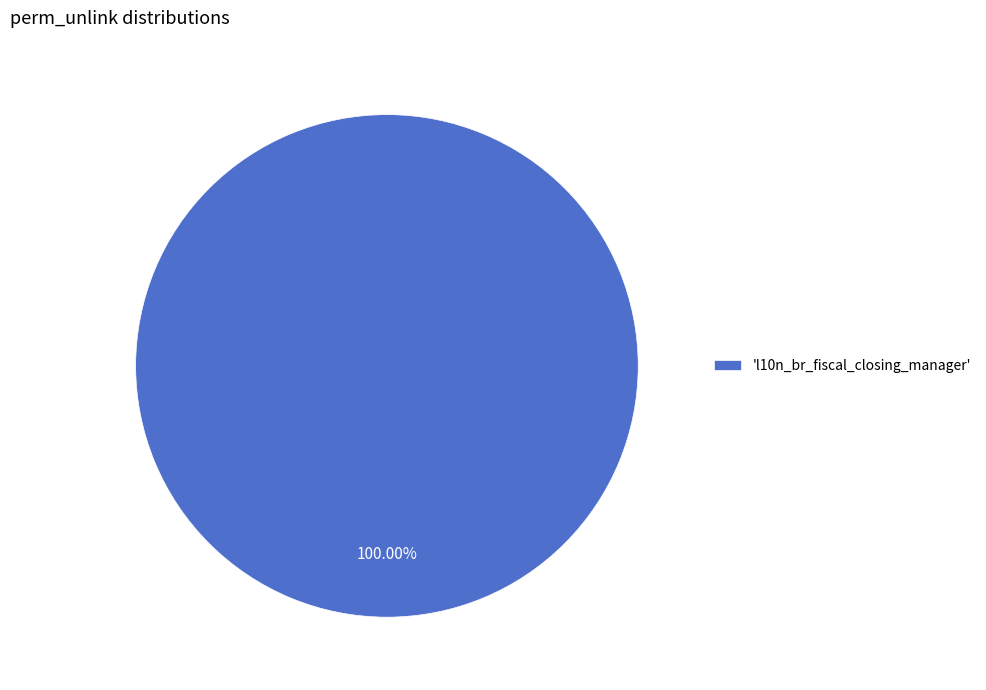

Rank the categories by value from lowest to highest.

'l10n_br_fiscal_closing_manager'